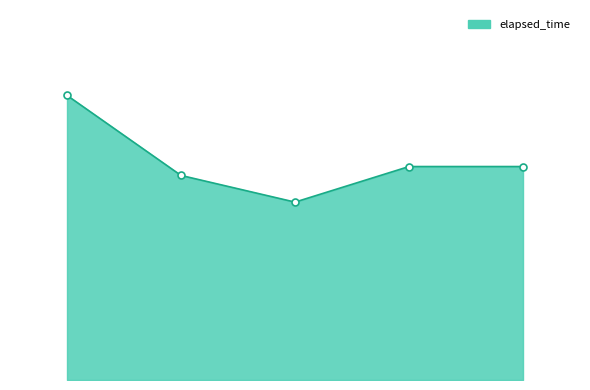

At which category does the data reach its first local valley?

1547560184708